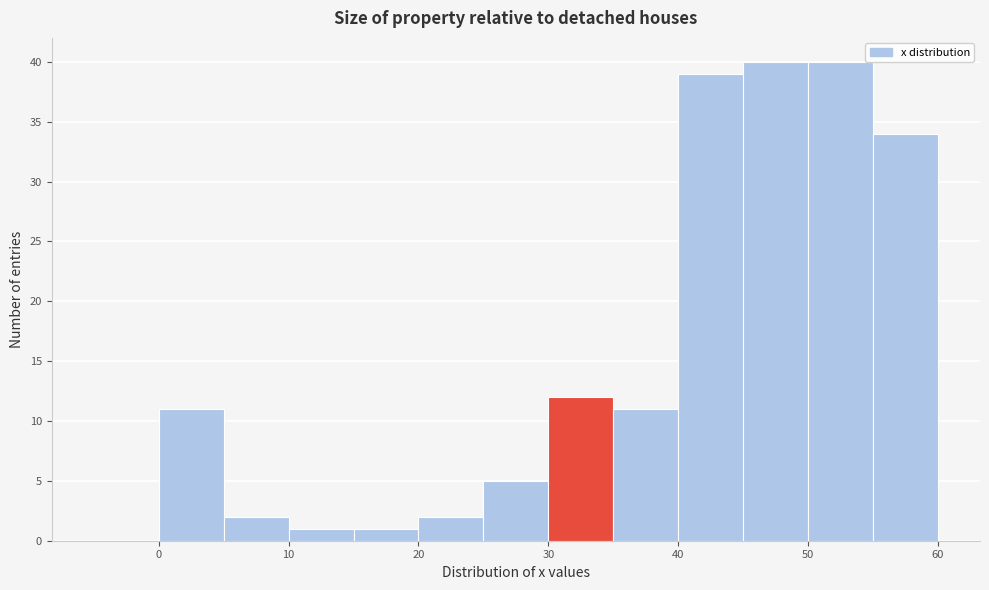

Reading left to right, transcribe this chart: for each bar, give the range it covers on the x-axis and its height. The values are not printed on the chart, so give them approximately, as read against the axis.

-5 to 0: 0
0 to 5: 11
5 to 10: 2
10 to 15: 1
15 to 20: 1
20 to 25: 2
25 to 30: 5
30 to 35: 12
35 to 40: 11
40 to 45: 39
45 to 50: 40
50 to 55: 40
55 to 60: 34